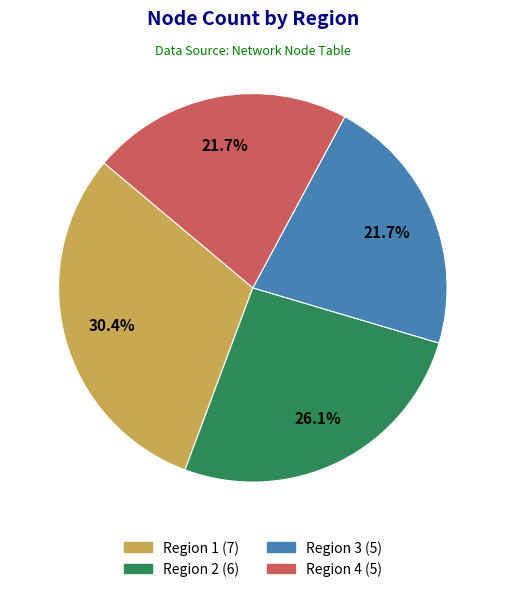

Is it true that Region 2 is 33% of the pie?

False